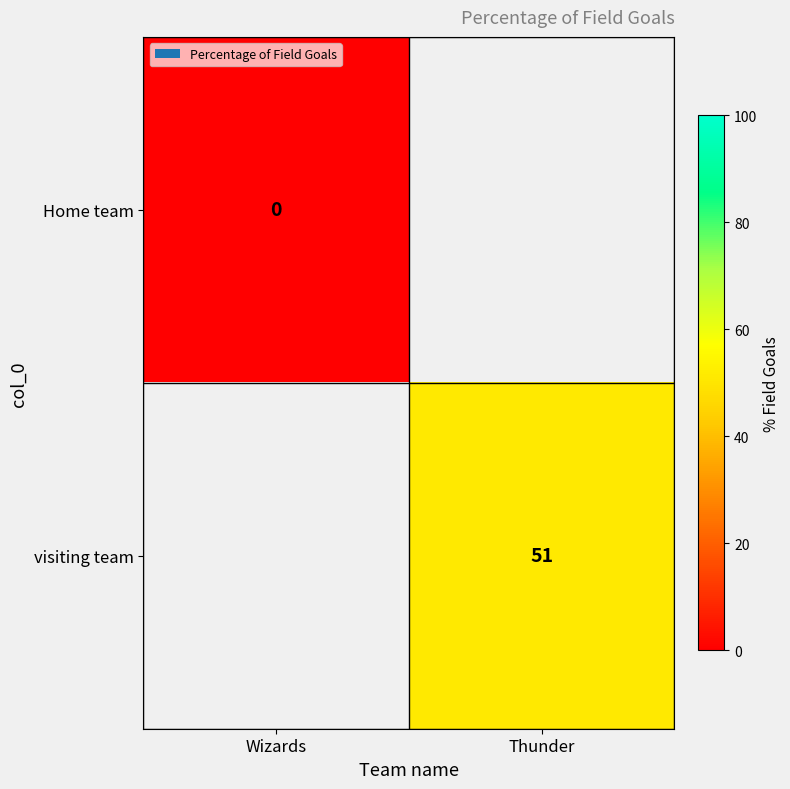

The visiting team series shows 51 at Thunder. True or false?

True